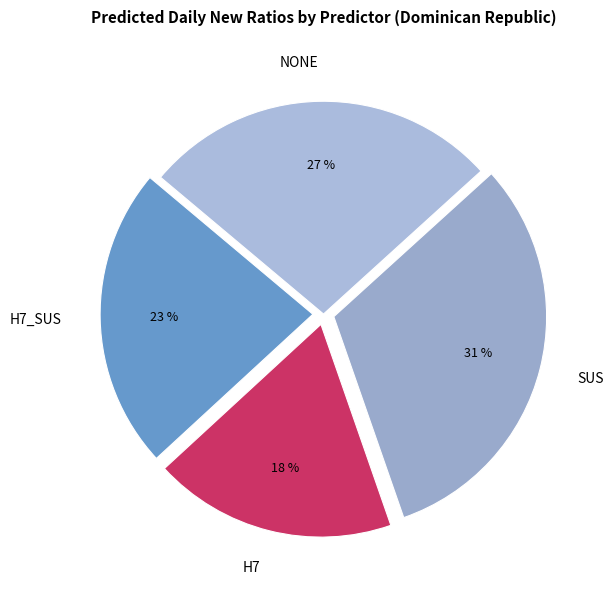

To the nearest percent, what percentage of the pie is H7_SUS?

23%